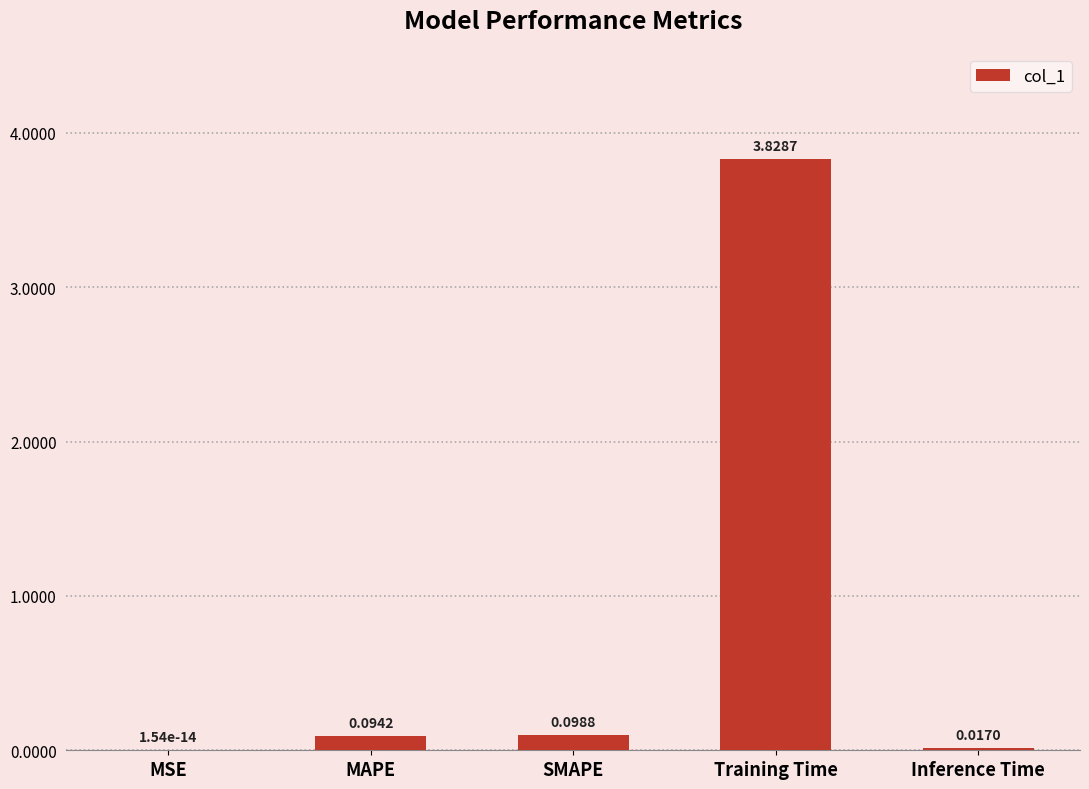

At which label is the value closest to 1?

SMAPE